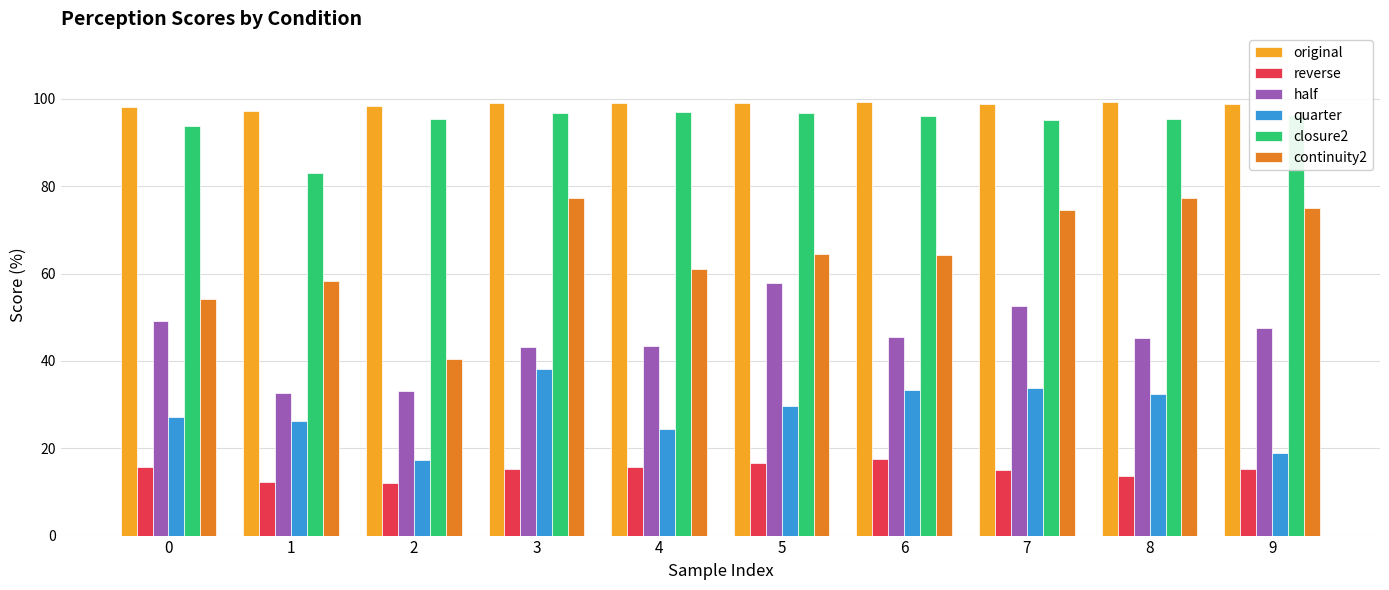

What is the greatest value displayed?

99.3